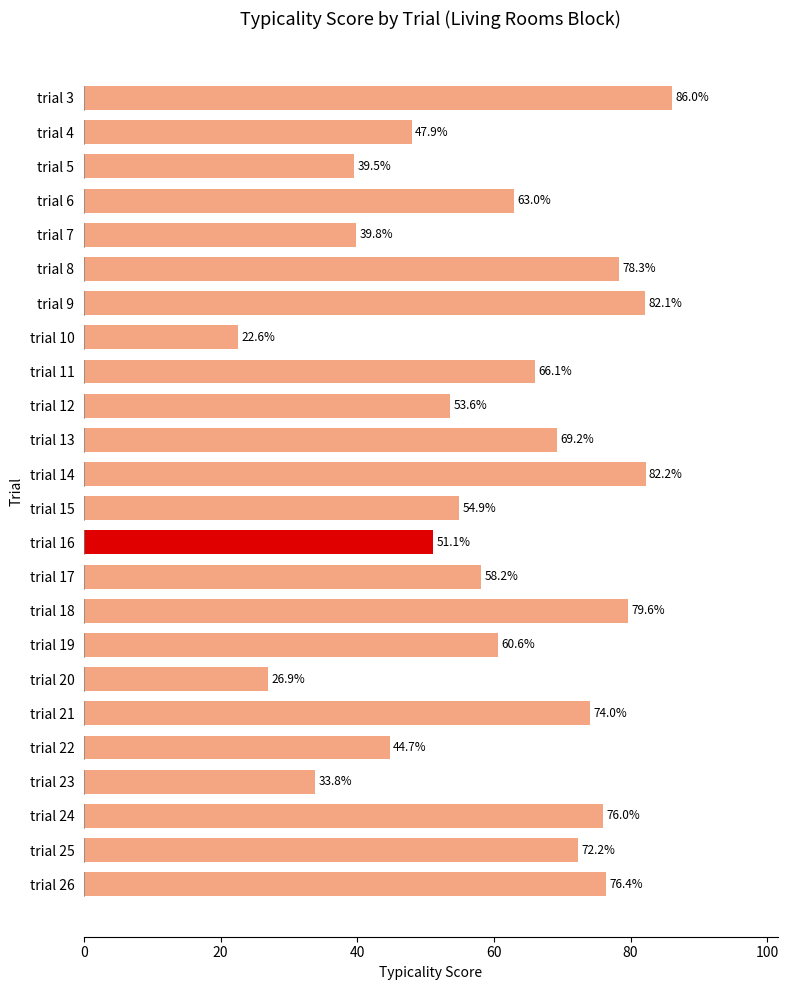

The value at trial 18 is 79.6. True or false?

True